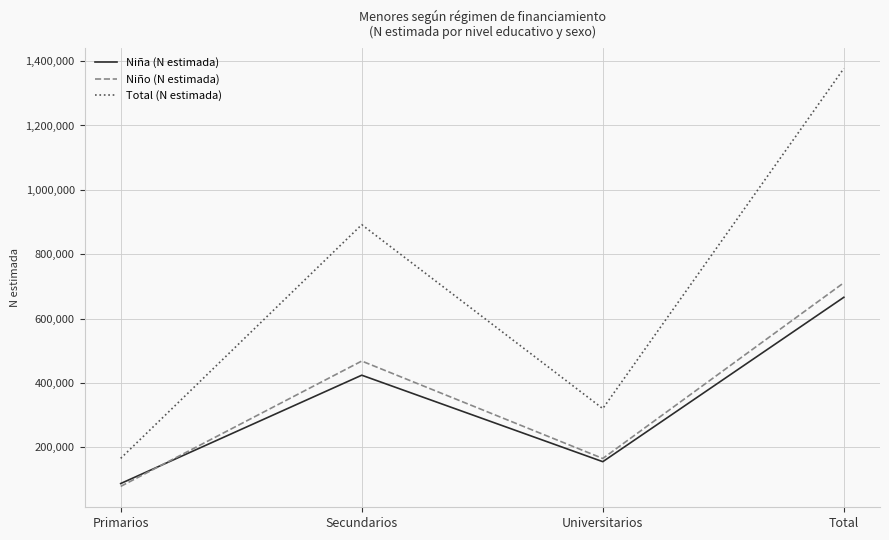

Which category has the highest value in the Niño (N estimada) series?

Total